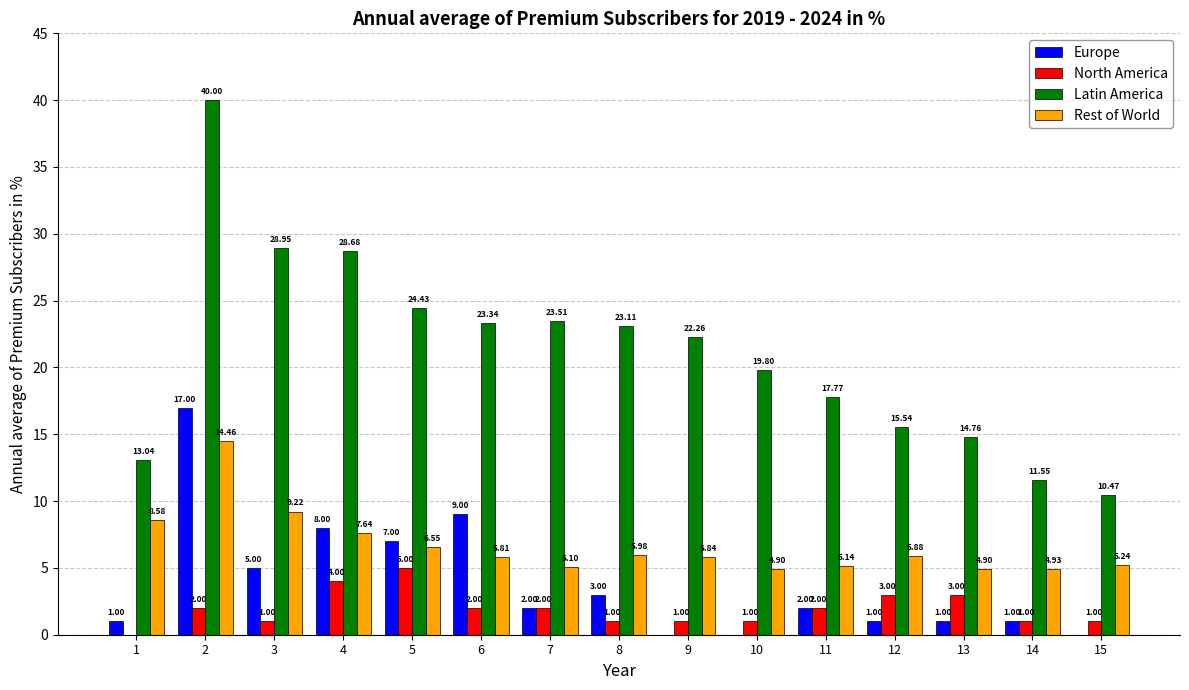

True or false: Latin America has a value of 17.8 at 11.

True